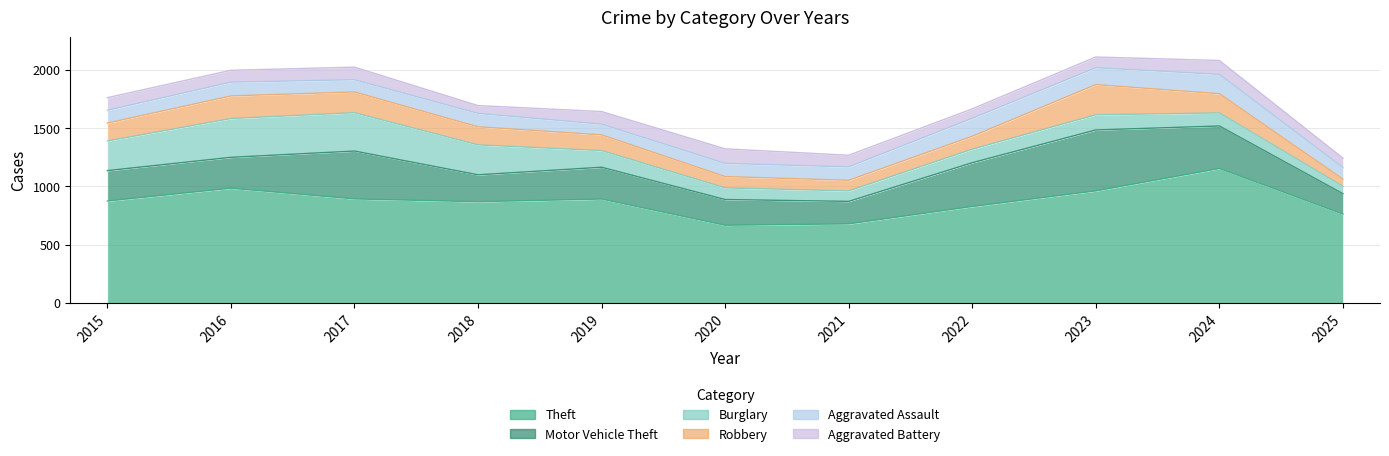

Which series changed the most between 2015 and 2020?

Theft